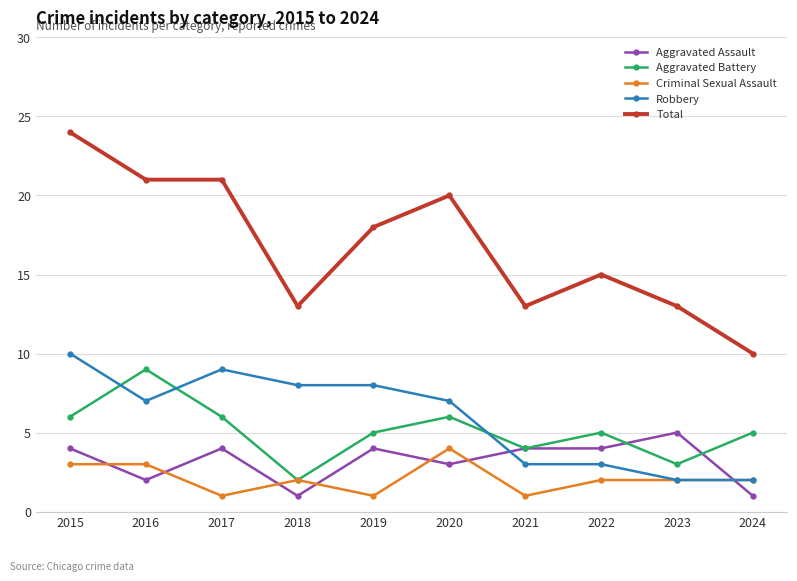

What is the spread (max minus min) of values at 2022?

13